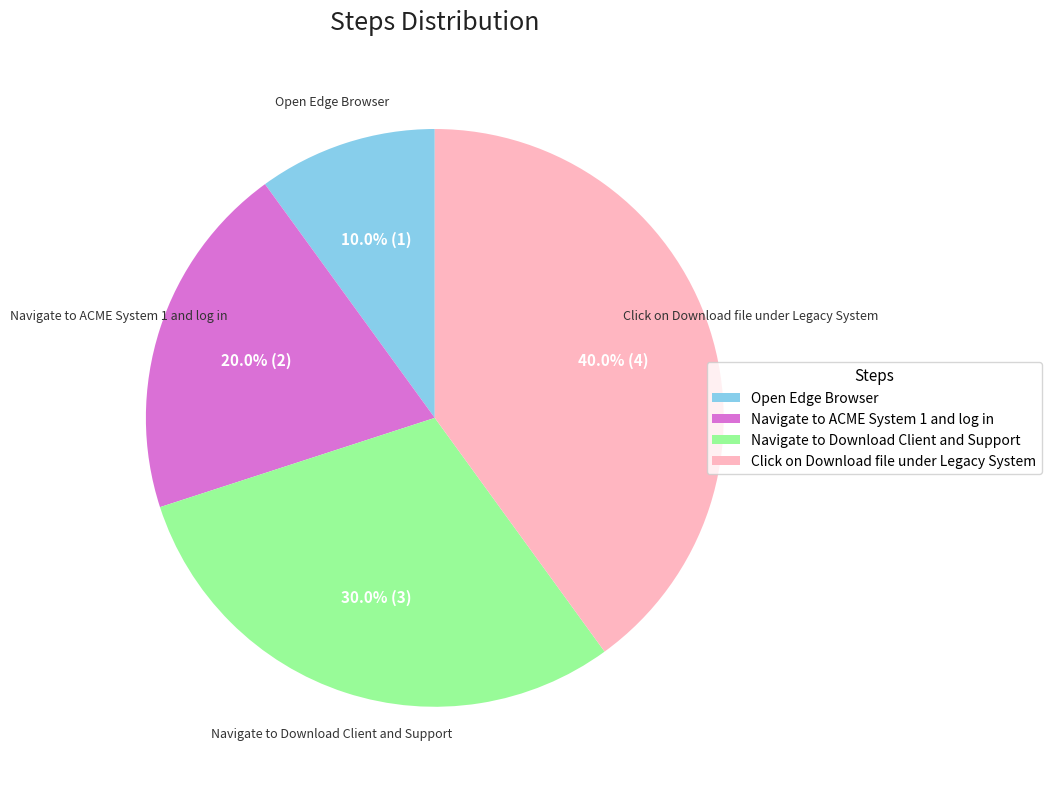

To the nearest percent, what percentage of the pie is Open Edge Browser?

10%